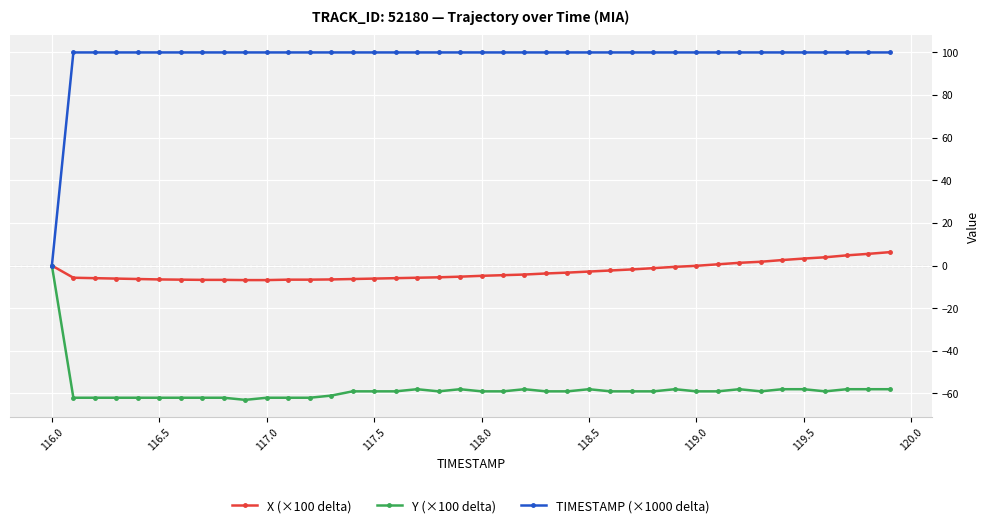

What is the value of the TIMESTAMP (×1000 delta) point at the 24th from the left?

100.0